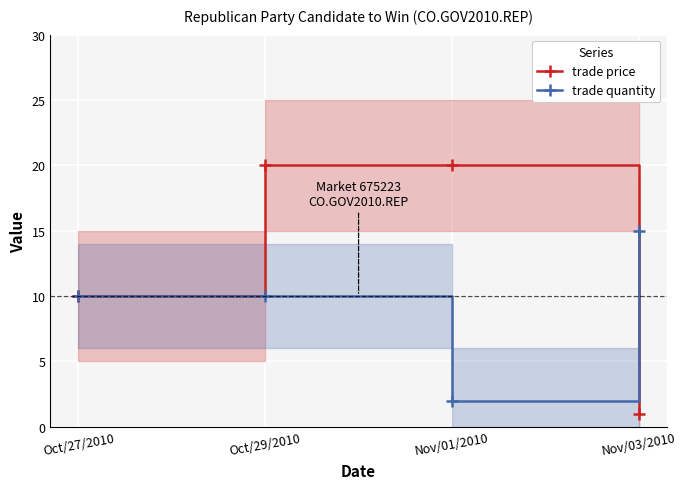

Reading right to left, what are all the values shown in this chart?

trade price: 1	20	20	10
trade quantity: 15	2	10	10